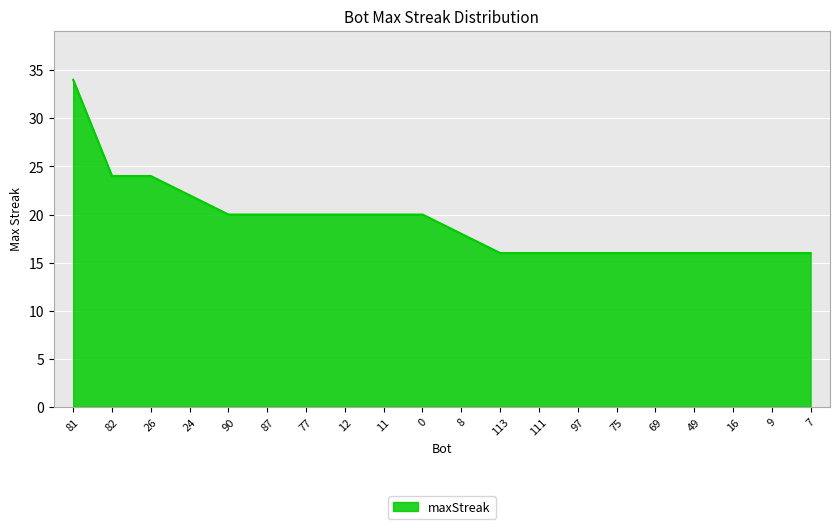

True or false: the data shows 34 at 81.

True